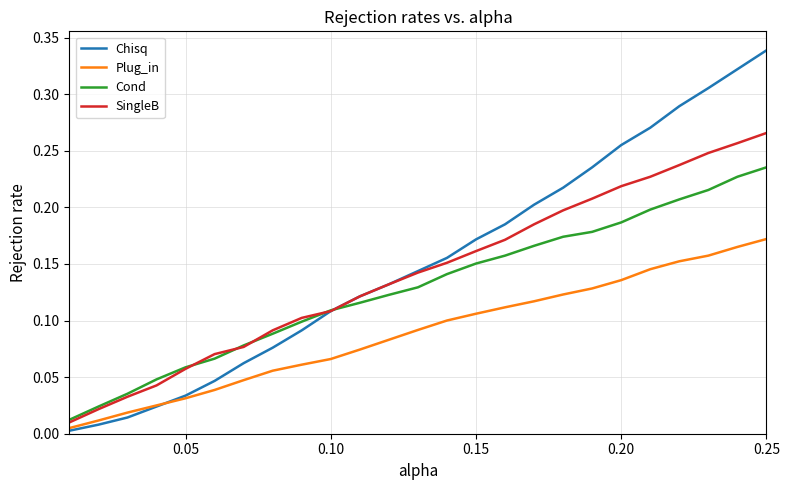

List the series in order of their peak value, highest first.

Chisq, SingleB, Cond, Plug_in